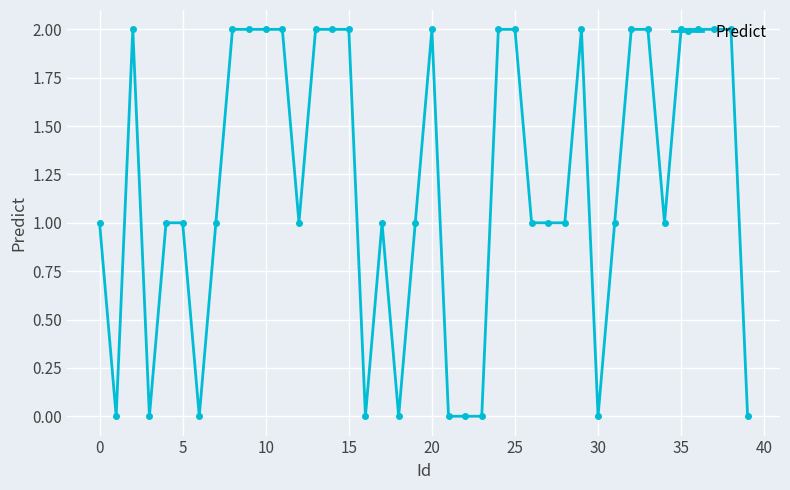

What is the sum of all values?

48